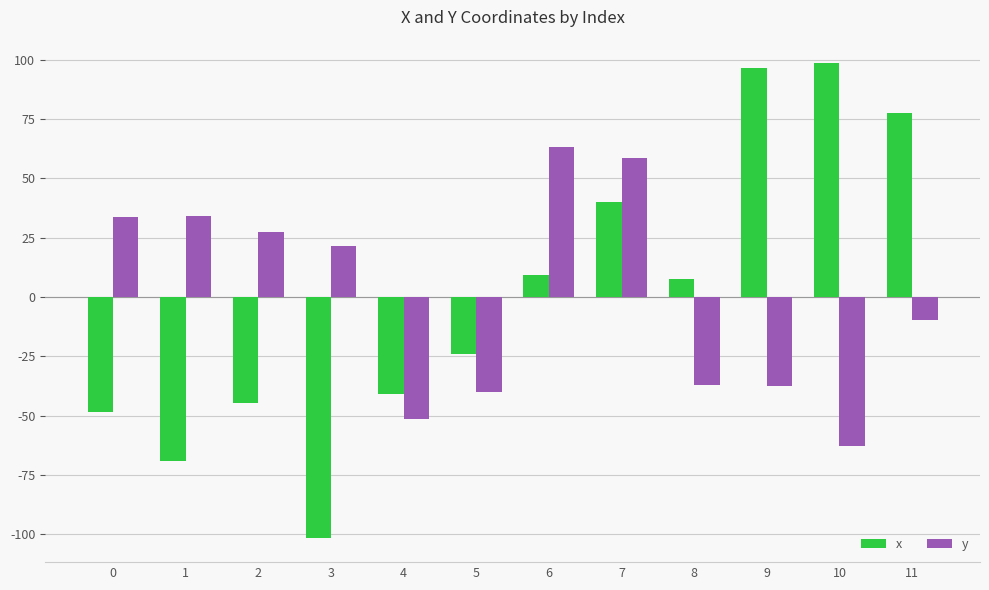

What is the difference between the x values at 10 and 7?

58.7